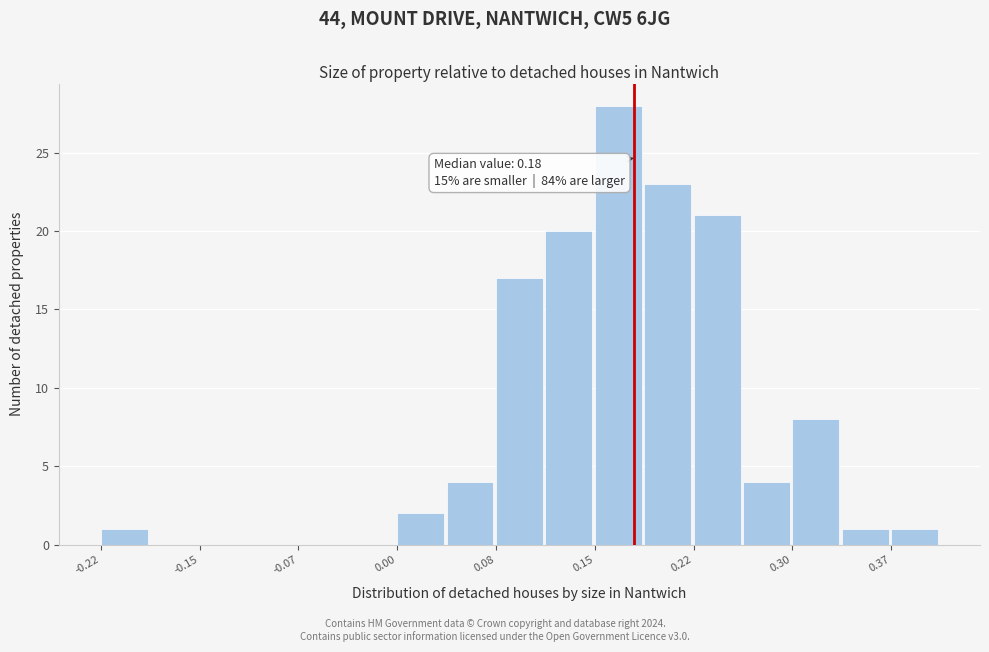

Read against the x-axis, roughly where is the centre of the tallest bar?

0.17